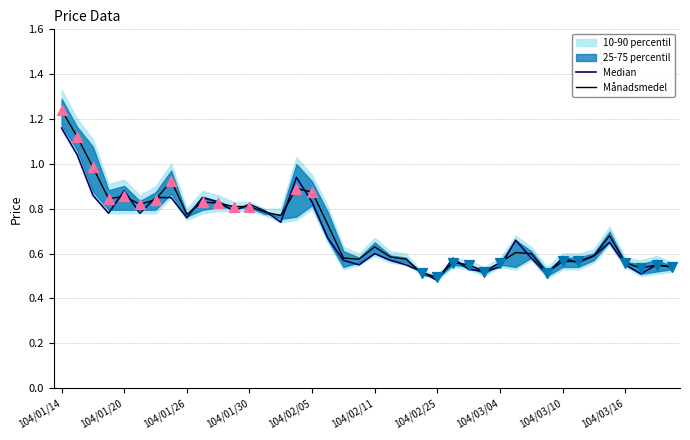

Which series has the largest total across all categories?

Månadsmedel